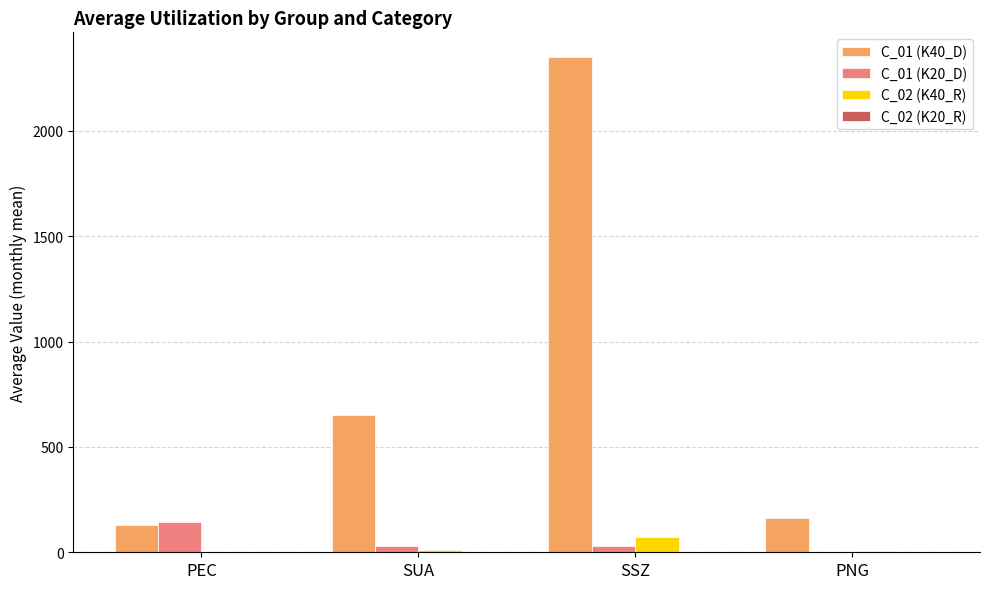

Which series has the largest total across all categories?

C_01 (K40_D)